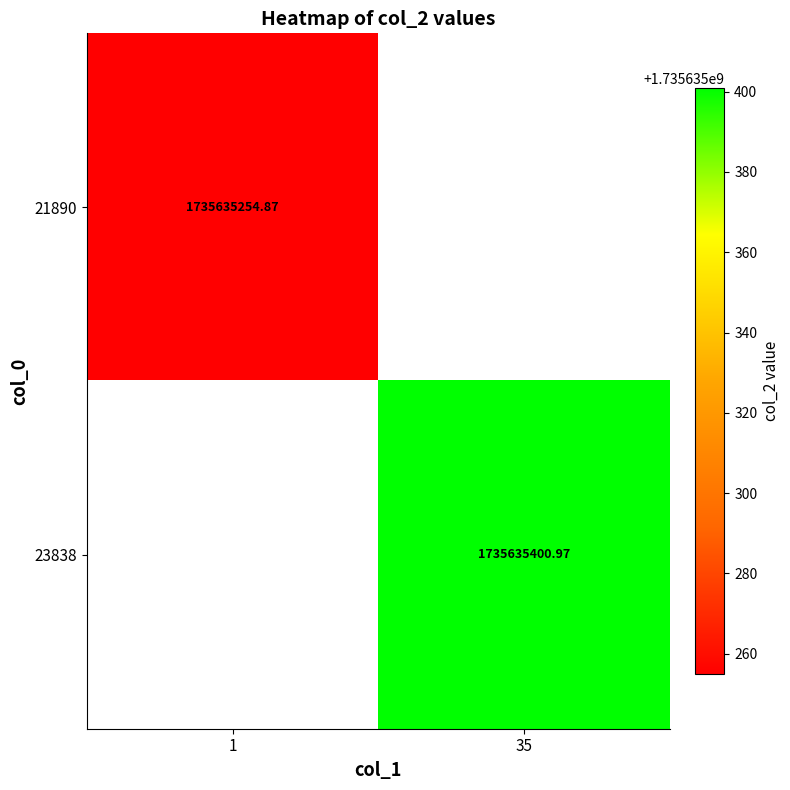

At which label does 21890 first exceed 1735635254?

1